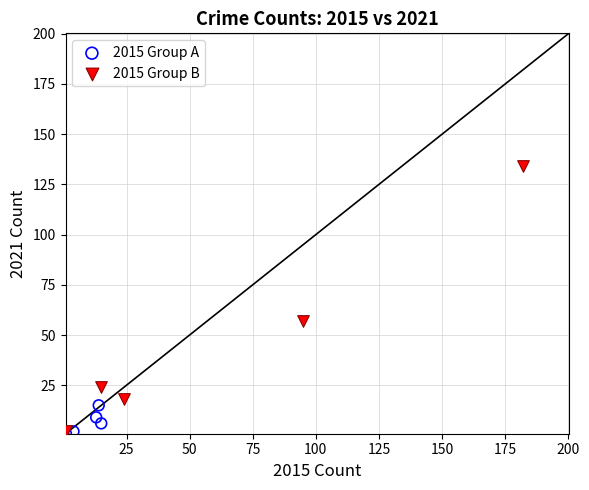

Which series reaches the maximum Y coordinate?

2015 Group B